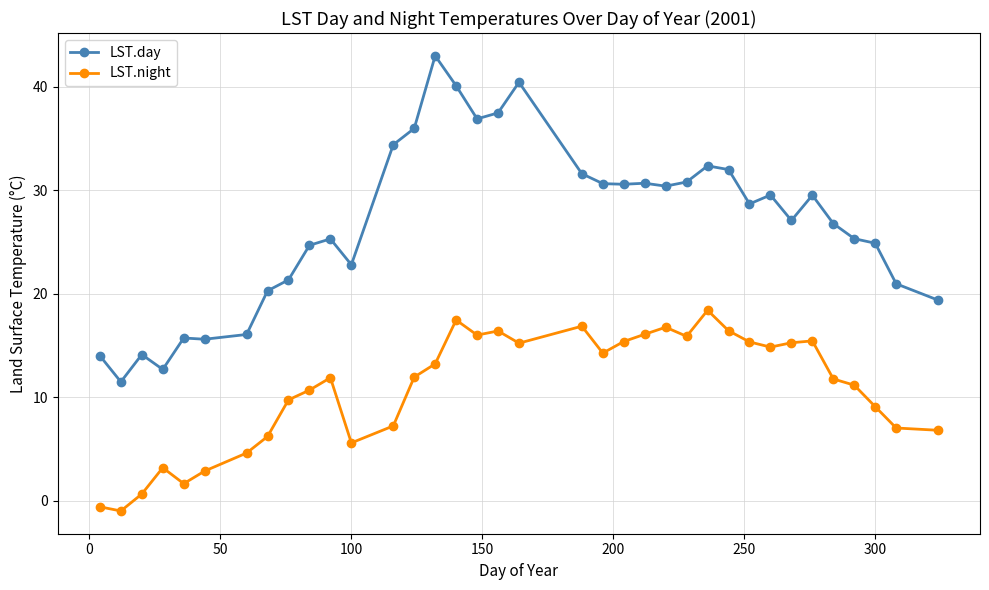

What is the maximum value for LST.day?

43.0